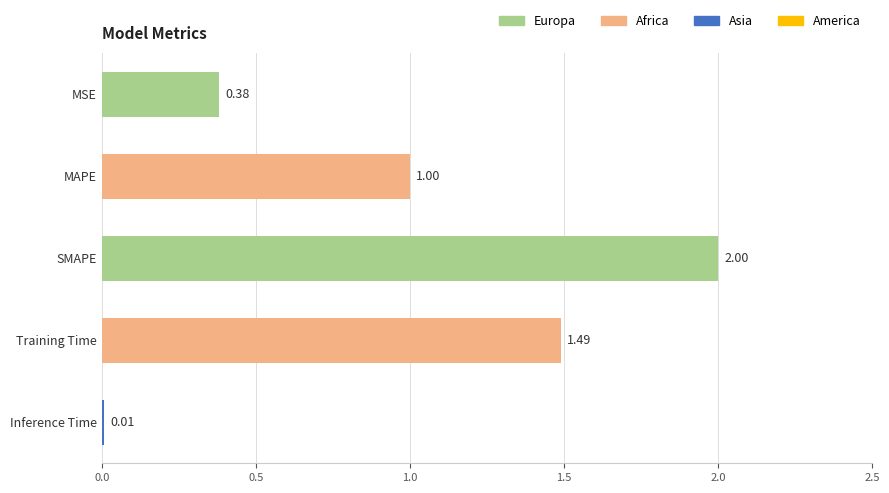

Which category has the highest value across all series?

SMAPE